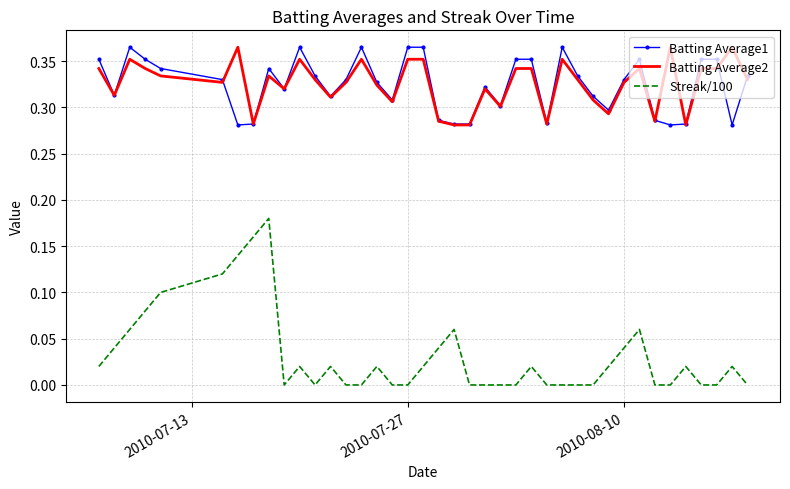

True or false: Streak/100 and Batting Average2 intersect in this chart.

False